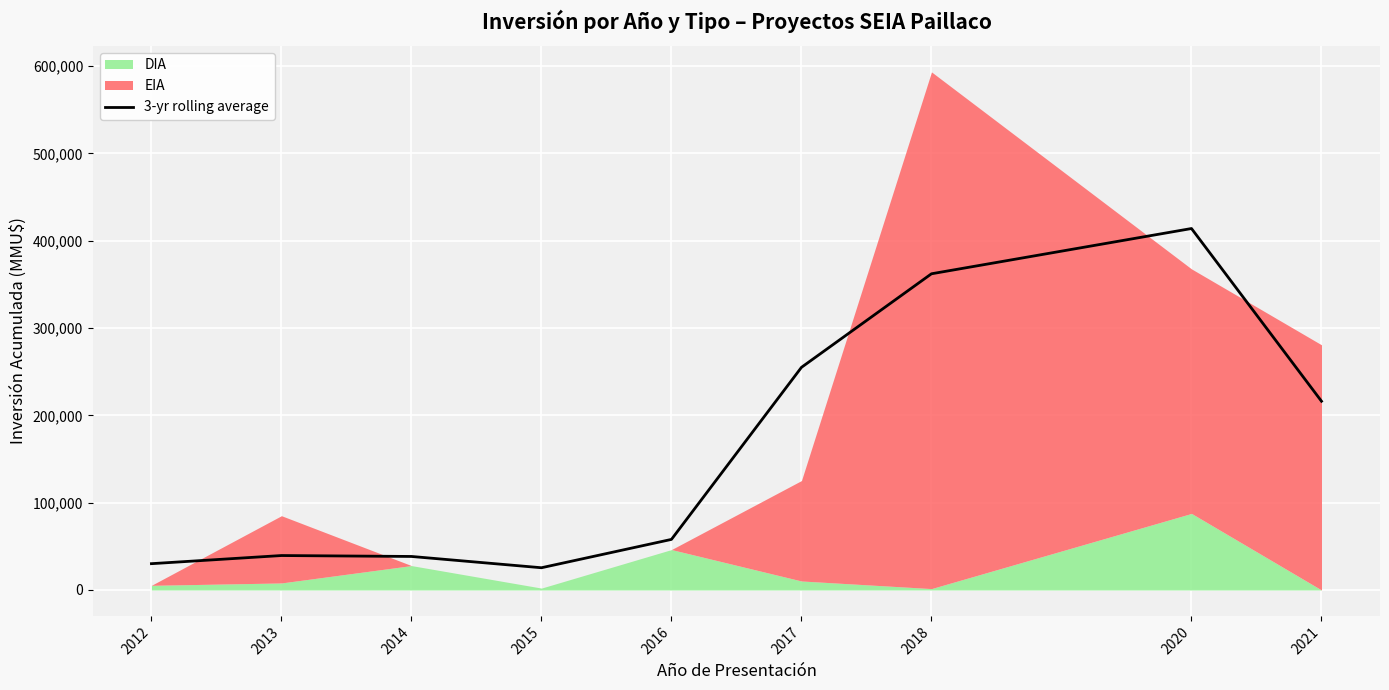

List the labels in order of value, smallest first.

2015, 2012, 2014, 2013, 2016, 2021, 2017, 2018, 2020